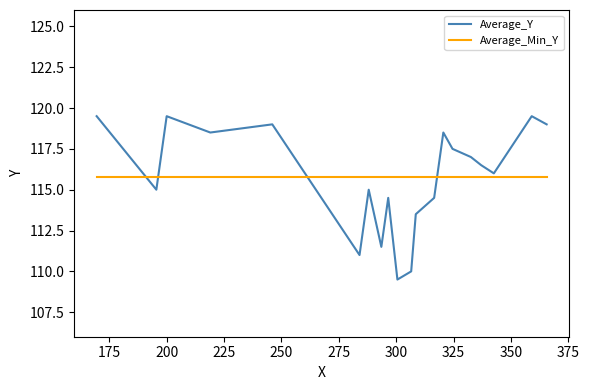

What is the maximum value for Average_Min_Y?

115.8